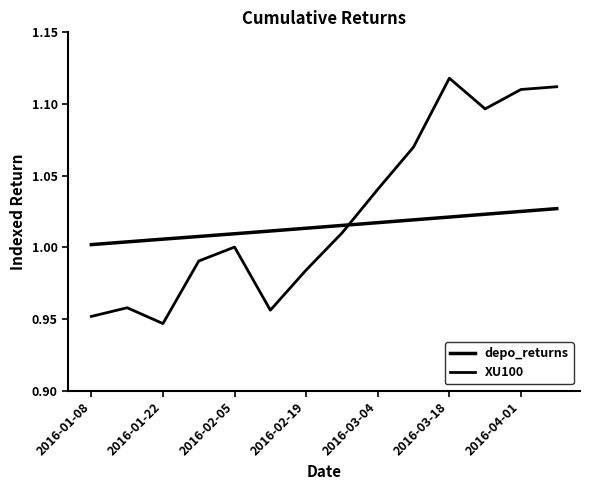

True or false: depo_returns and XU100 intersect in this chart.

True